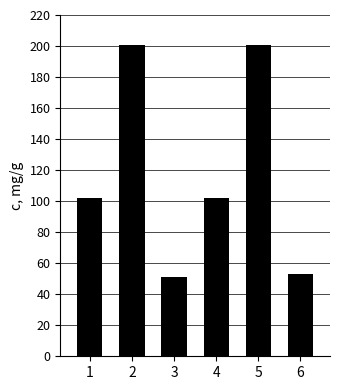

What is the difference between the maximum and minimum values?

149.5